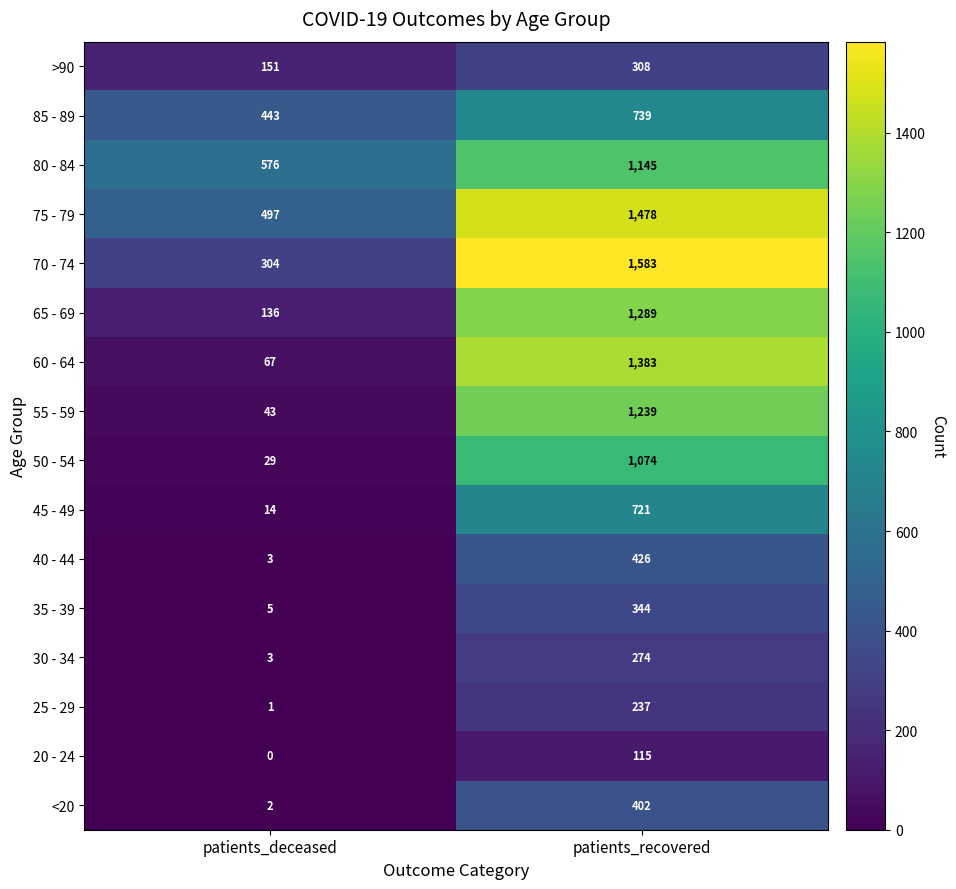

Which category has the lowest value in the 50 - 54 series?

patients_deceased